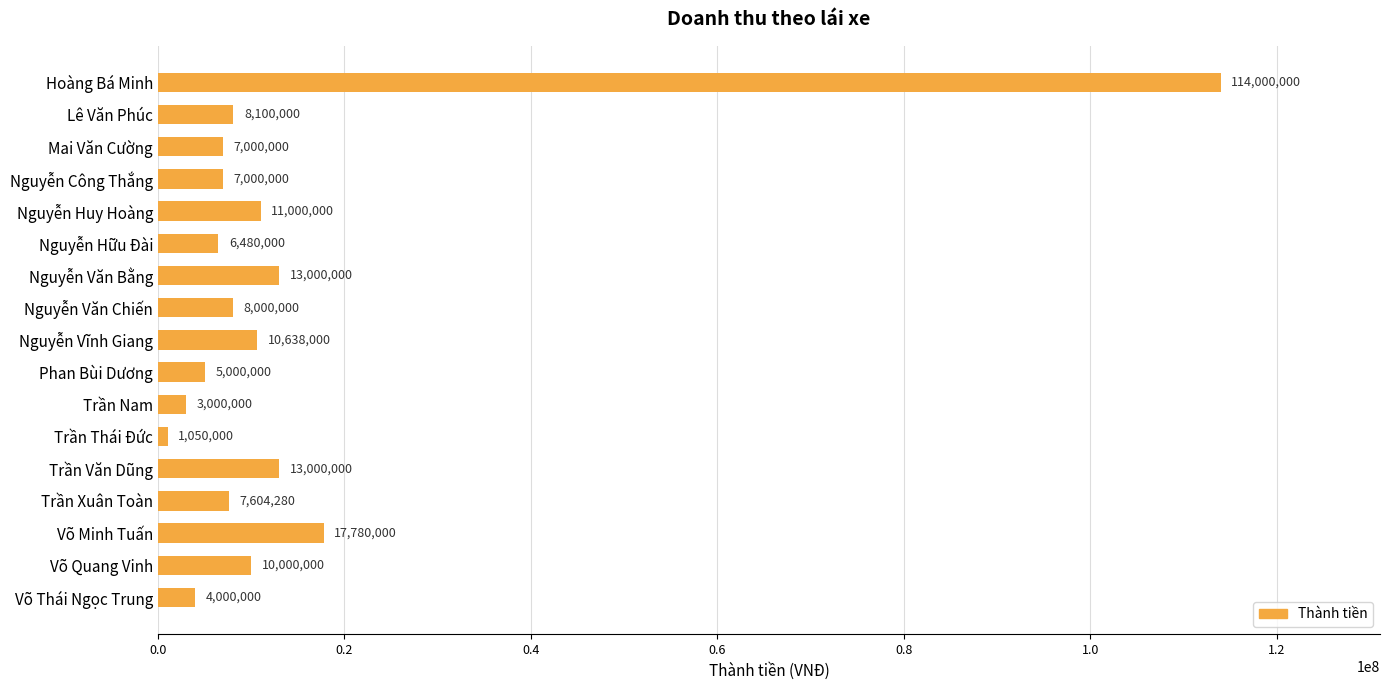

Which category has the lowest value across all series?

Trần Thái Đức